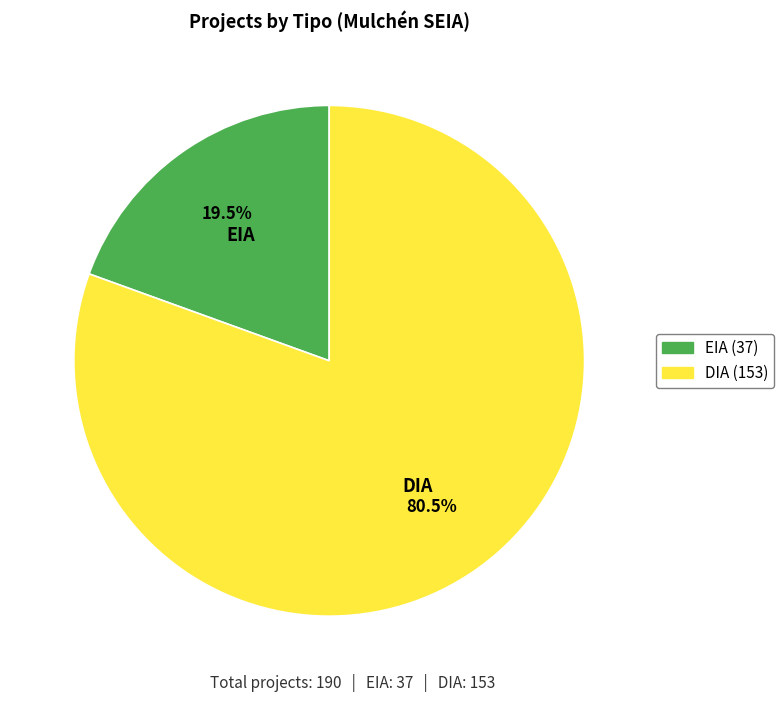

Which has a higher value, EIA or DIA?

DIA